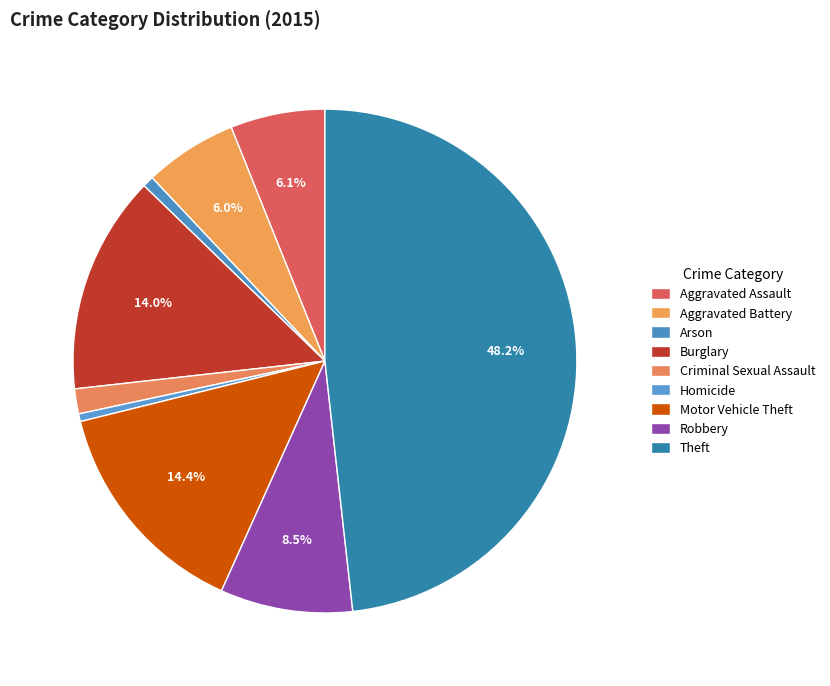

Which slice is the largest?

Theft